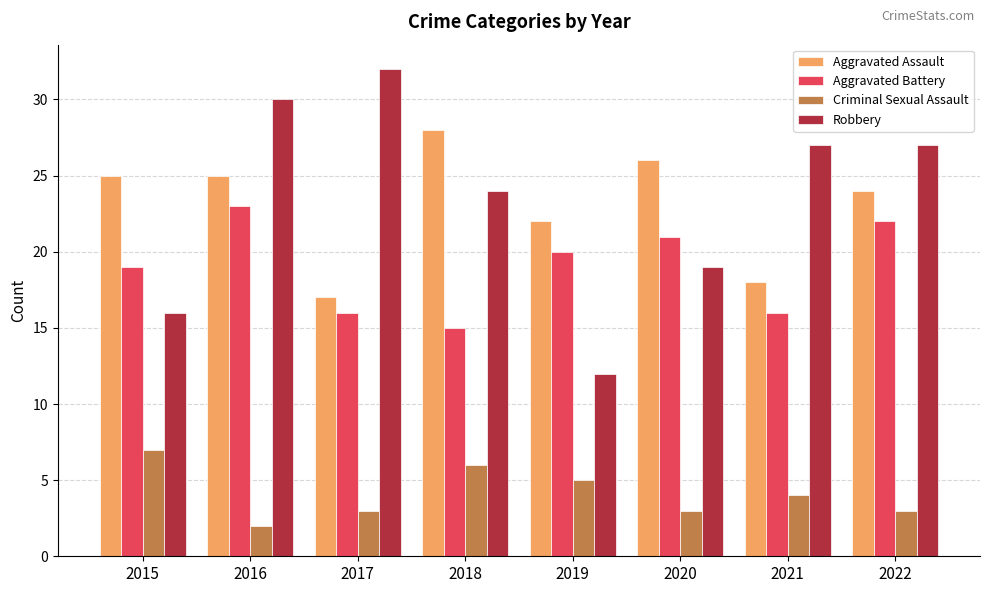

Which category has the highest value in the Criminal Sexual Assault series?

2015